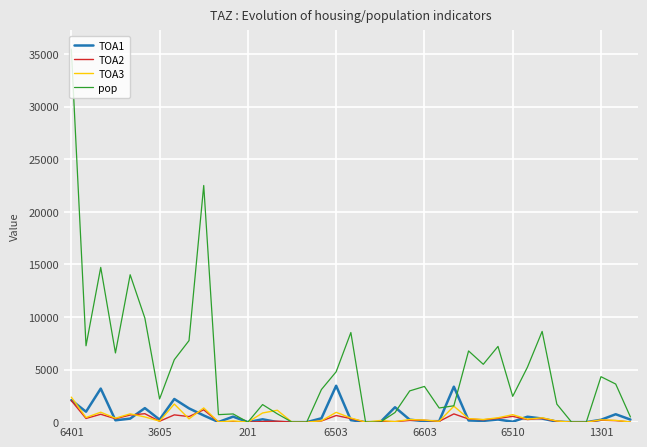

Which series has the widest spread of values?

pop